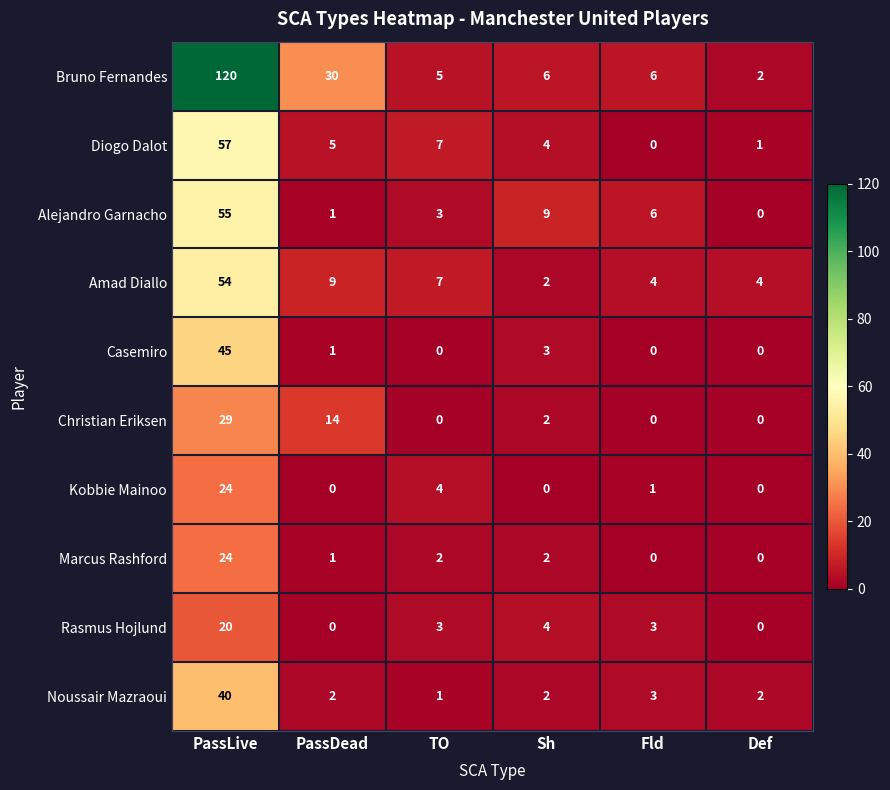

True or false: Alejandro Garnacho has a value of 2 at Sh.

False